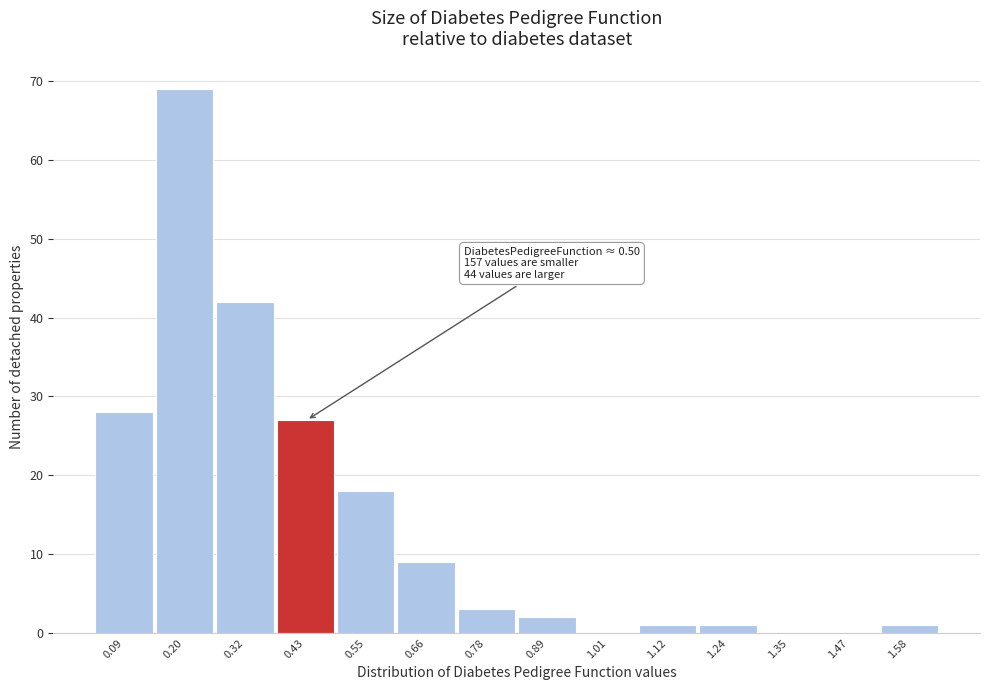

Reading left to right, extract all data points from this chart.

0.09=28	0.20=69	0.32=42	0.43=27	0.55=18	0.66=9	0.78=3	0.89=2	1.01=0	1.12=1	1.24=1	1.35=0	1.47=0	1.58=1